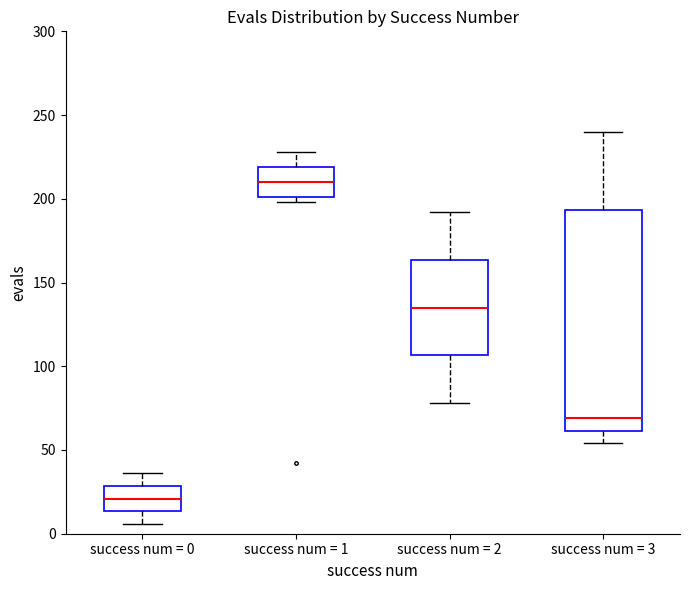

Which box's median line is the lowest?

success num = 0